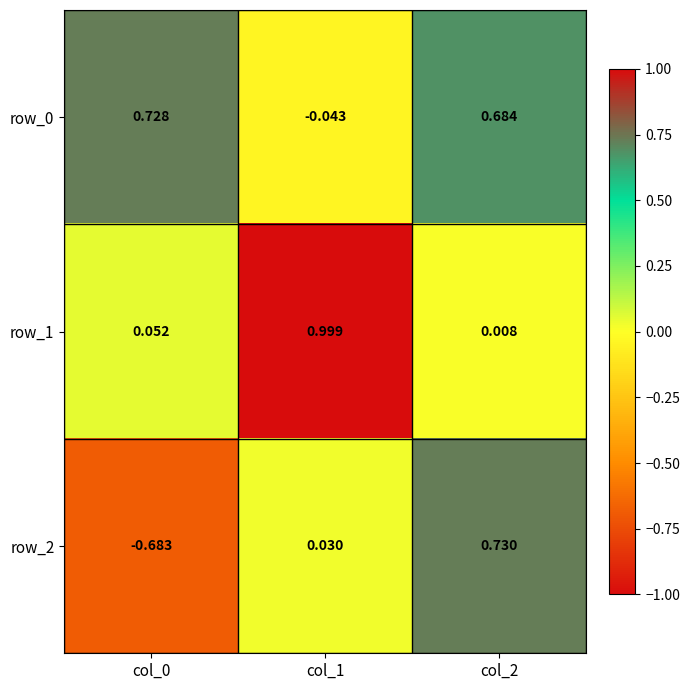

How many categories are shown in the chart?

3